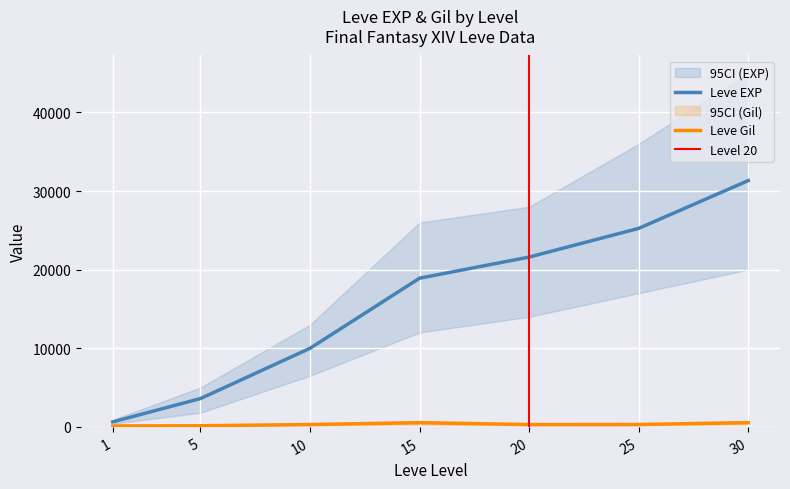

Reading right to left, transcribe all the data shown in this chart.

Leve EXP: 31330	25250	21600	18910	9990	3600	630
Leve Gil: 532	296	290	529	293	139	113